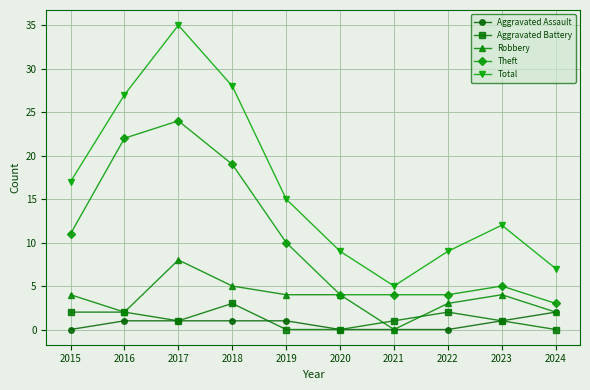

True or false: Aggravated Battery and Theft intersect in this chart.

False